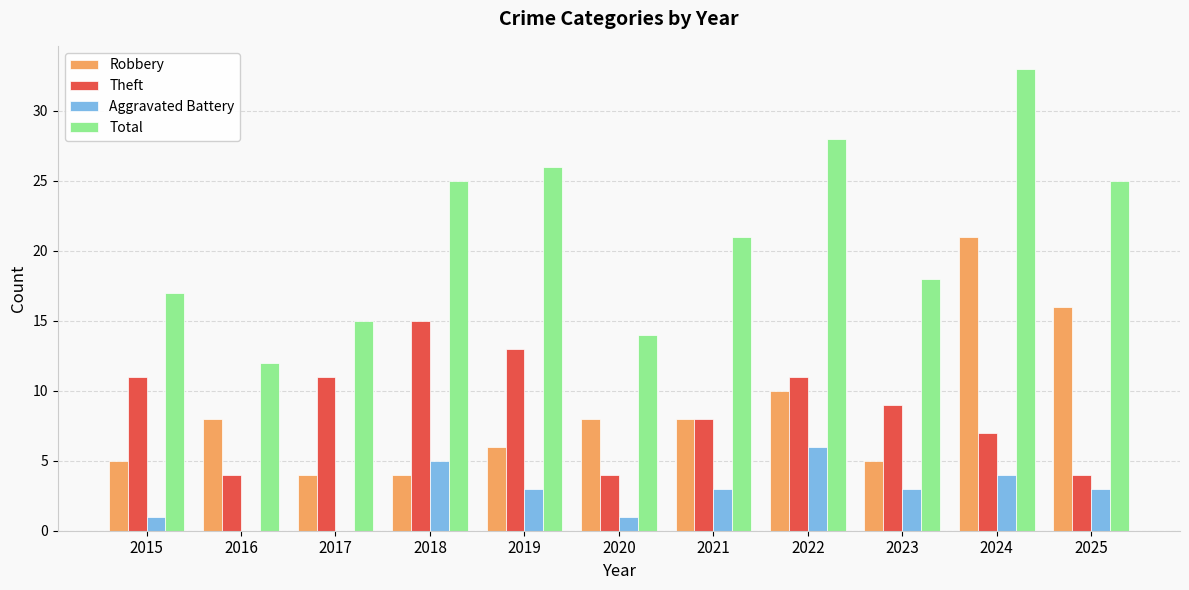

Between 2019 and 2020, which series saw the biggest shift?

Total